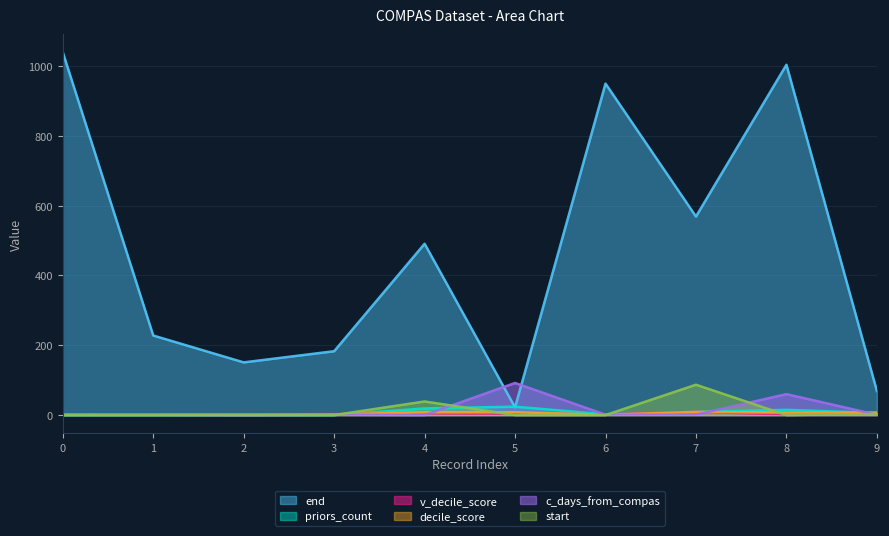

Reading left to right, list all the values displayed in this chart.

end: 0=1040	1=228	2=151	3=183	4=491	5=22	6=950	7=569	8=1004	9=69
priors_count: 0=0	1=0	2=0	3=0	4=19	5=24	6=2	7=9	8=15	9=6
v_decile_score: 0=1	1=2	2=2	3=3	4=5	5=4	6=2	7=9	8=2	9=4
decile_score: 0=1	1=1	2=1	3=2	4=8	5=8	6=1	7=9	8=7	9=7
c_days_from_compas: 0=1	1=1	2=0	3=1	4=0	5=92	6=1	7=1	8=60	9=1
start: 0=0	1=0	2=0	3=0	4=39	5=0	6=0	7=87	8=0	9=3